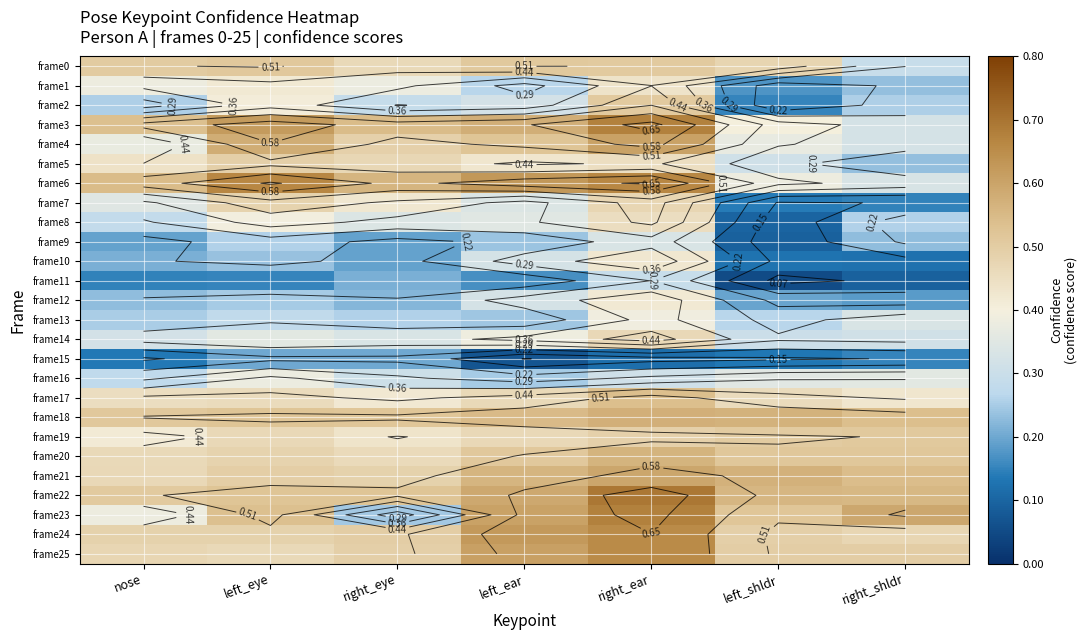

How many frame5 values are between 0 and 1?

7